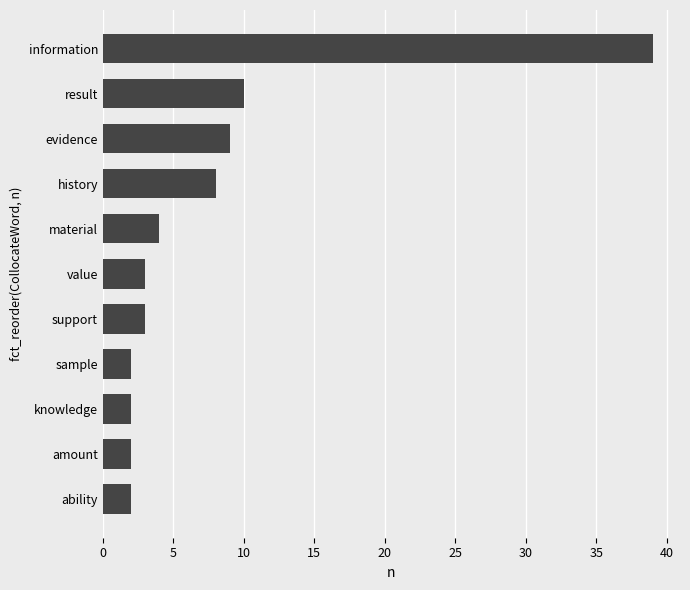

The value at value is 3. True or false?

True